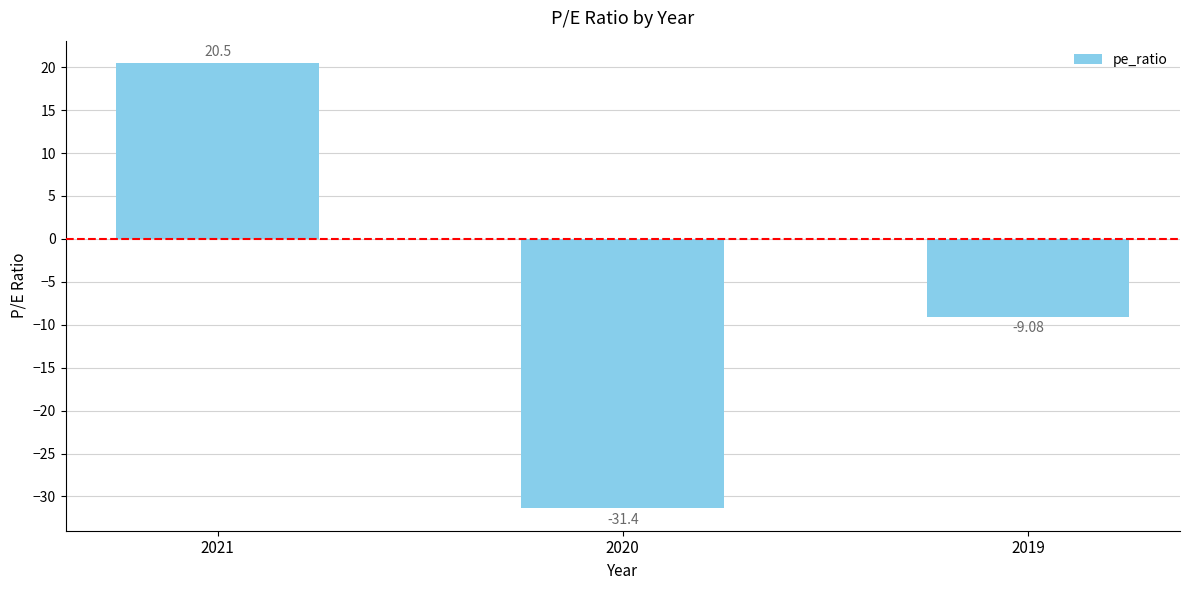

Which category has the lowest value across all series?

2020